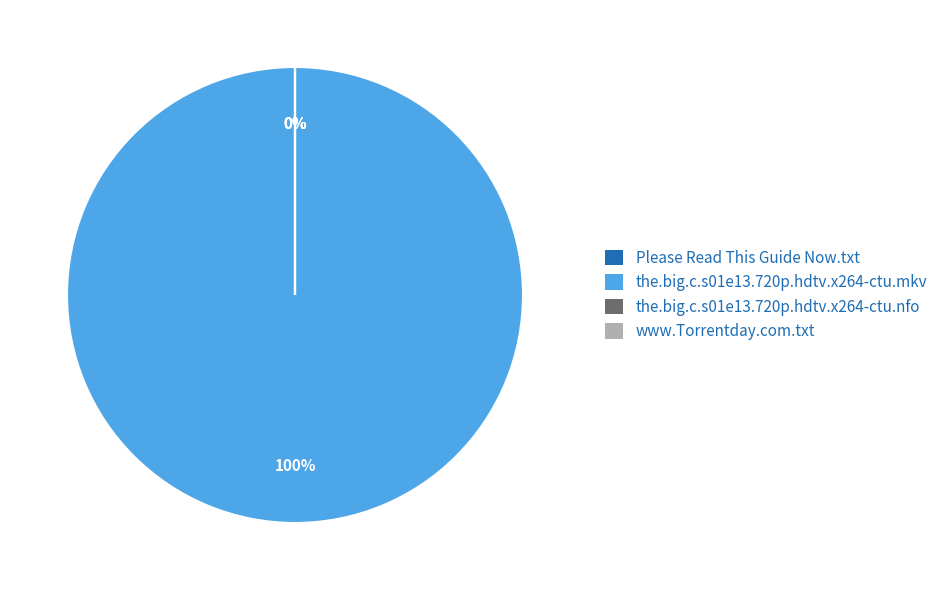

How many segments does this pie chart have?

4